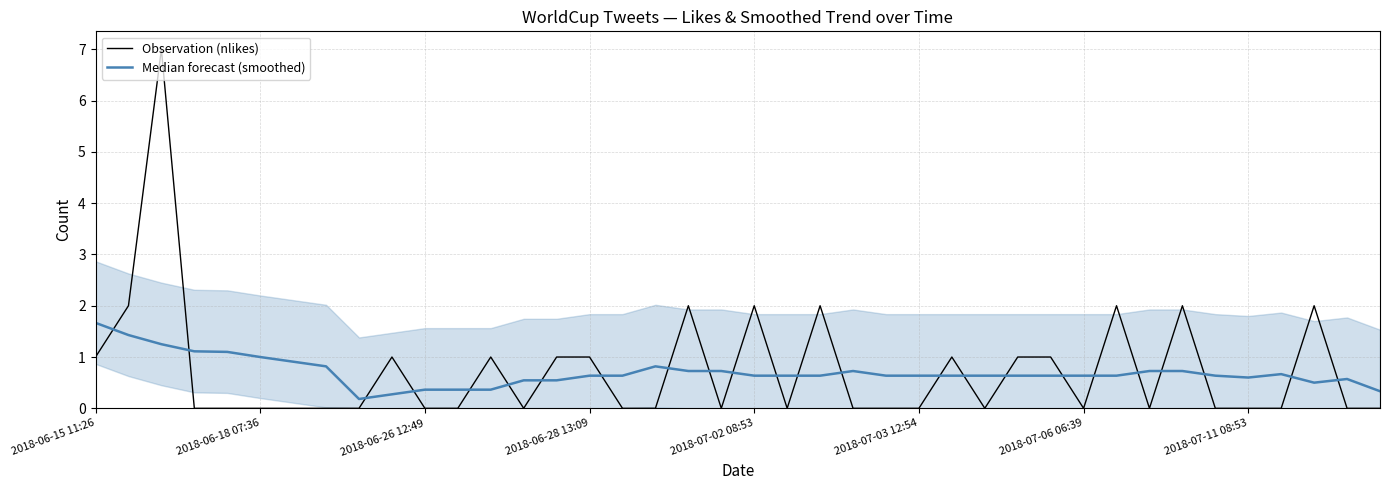

How many intersections are there between Median forecast (smoothed) and Observation (nlikes)?

24